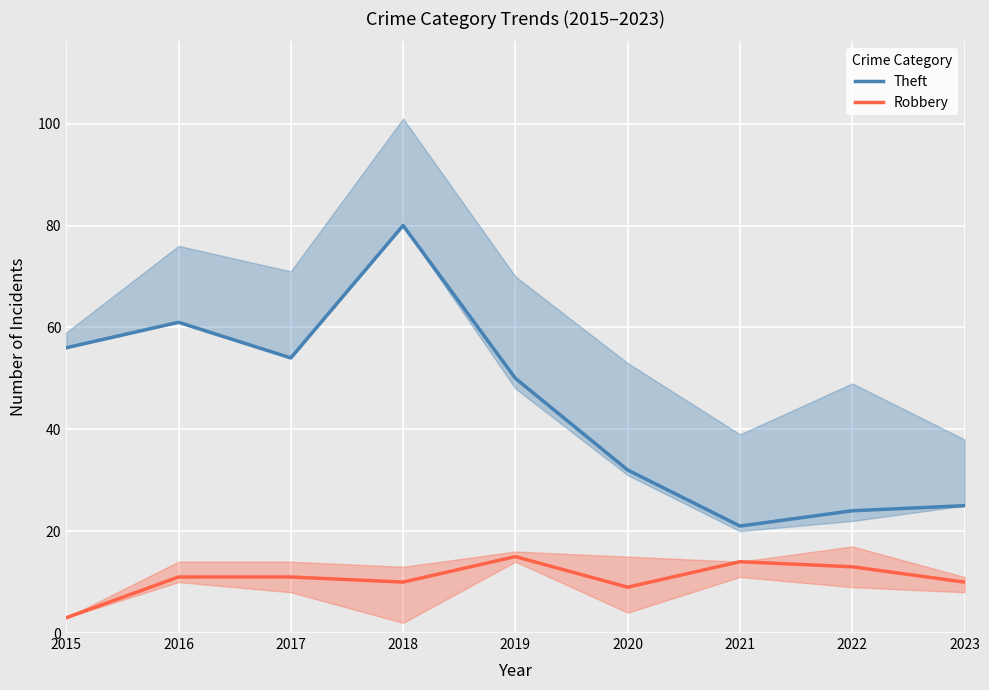

At which category does Theft reach its first local peak?

2016